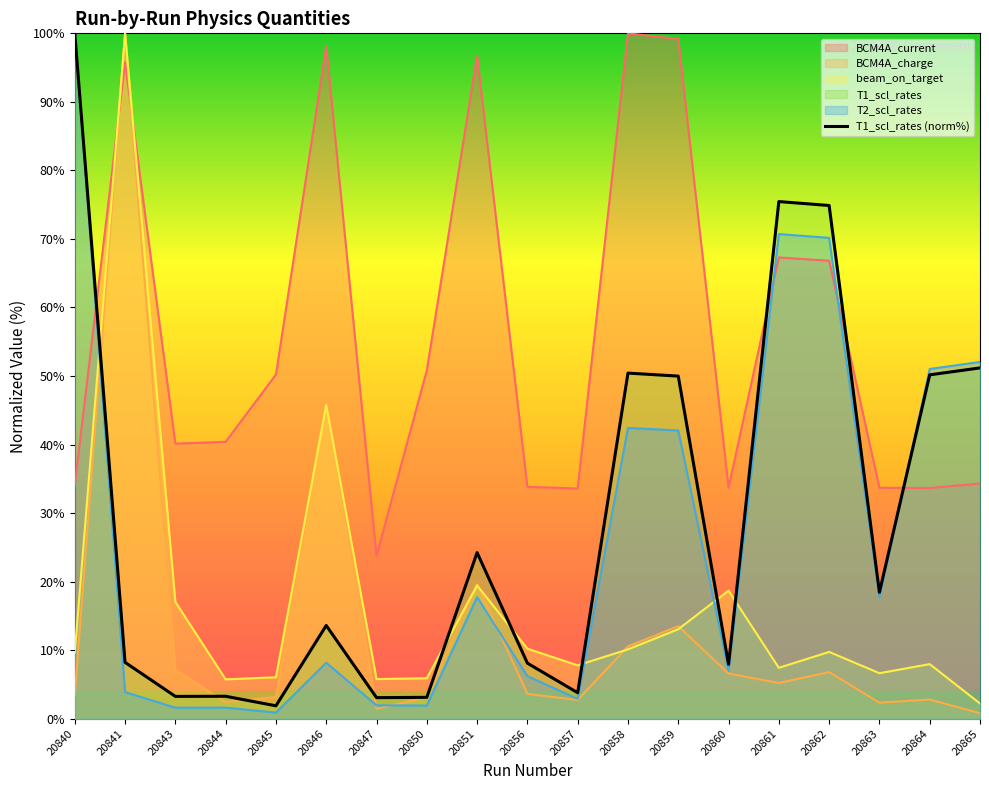

Reading right to left, list all the values displayed in this chart.

51.2	50.2	18.4	74.9	75.5	7.9	50.0	50.4	3.8	8.1	24.2	3.1	3.1	13.6	1.9	3.3	3.3	8.2	100.0